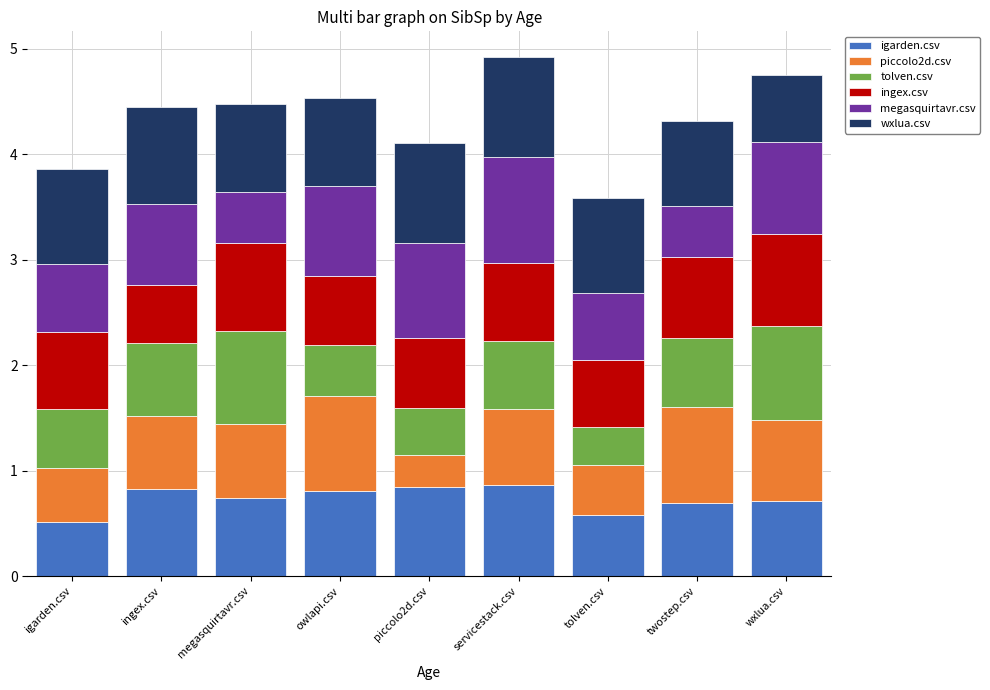

Is it true that igarden.csv equals 0.5 at igarden.csv?

True